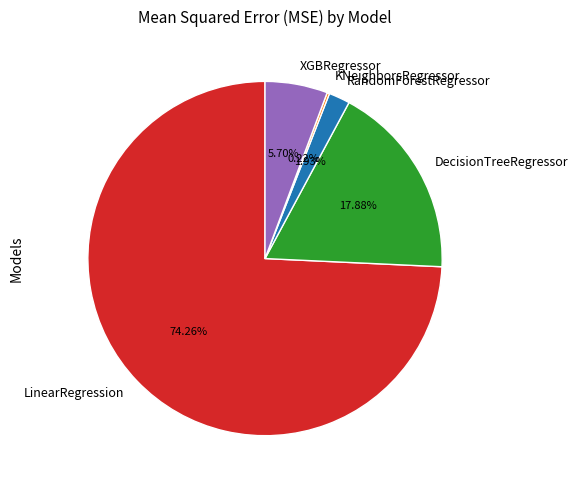

To the nearest percent, what percentage of the pie is XGBRegressor?

6%